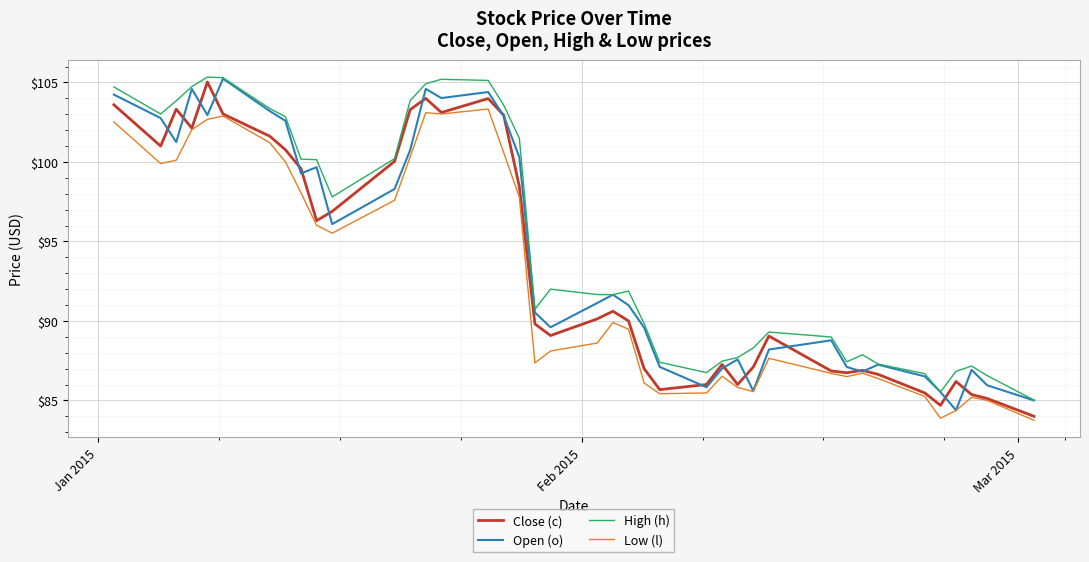

True or false: Low (l) and High (h) cross at least once.

False